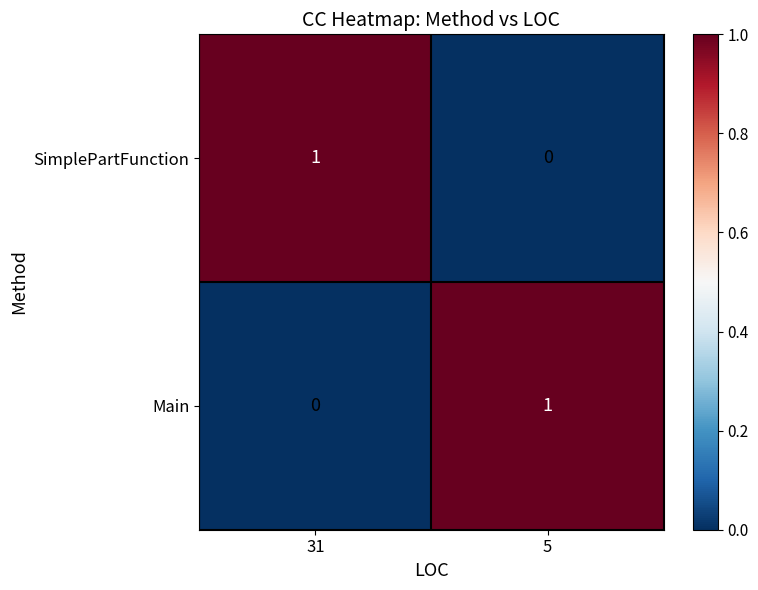

At which label does Main reach its peak?

5